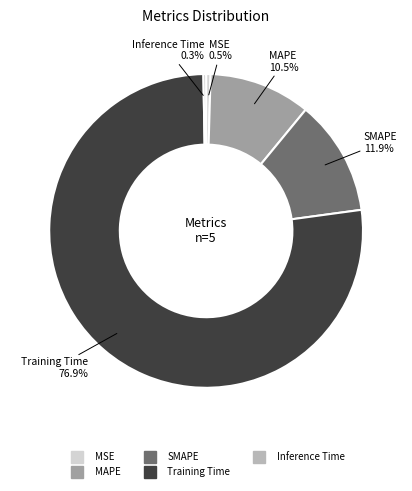

Does MSE represent more than half of the total?

No